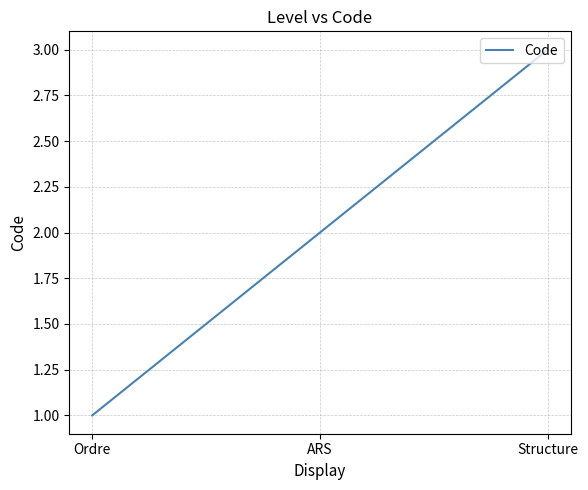

Is this an area chart (filled region under the line)?

No